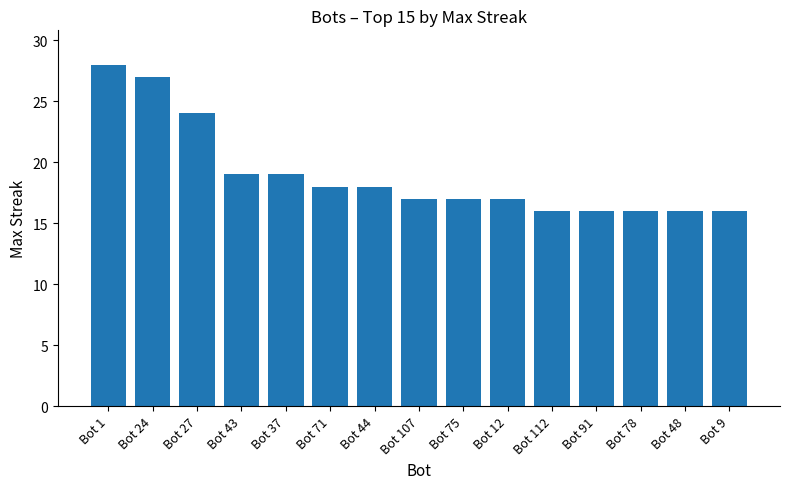

What is the label of the 1st bar from the left?

Bot 1